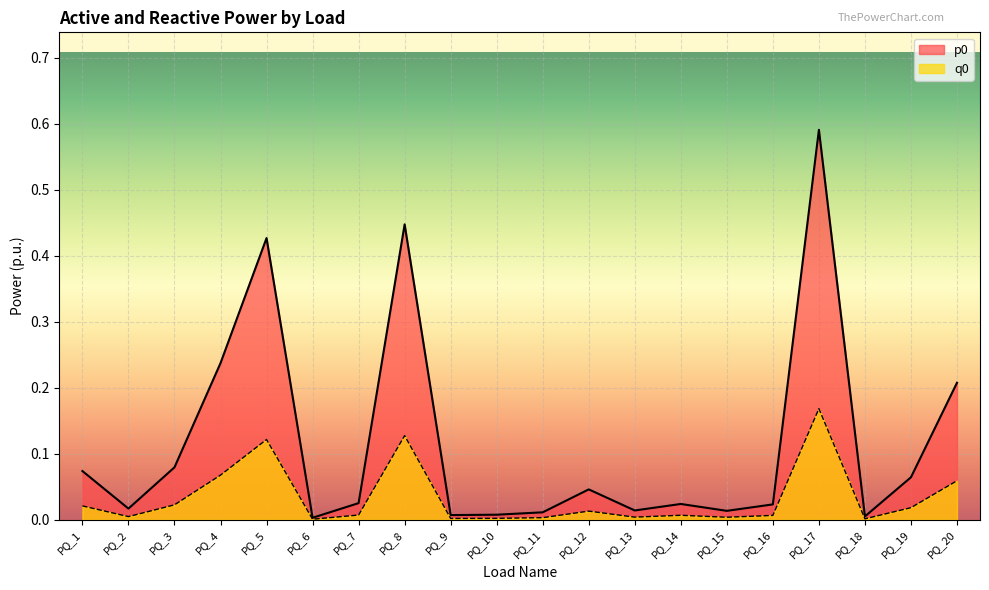

What is the difference between the second highest and second lowest values in the p0 series?

0.4